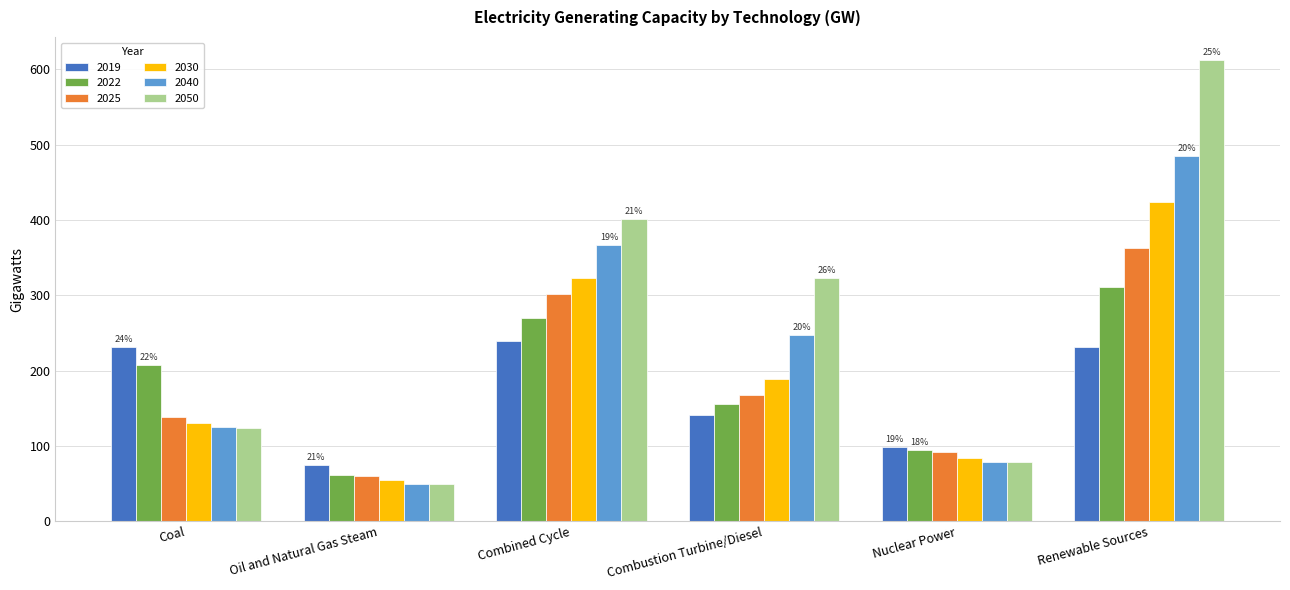

The 2030 series shows 424.6 at Renewable Sources. True or false?

True